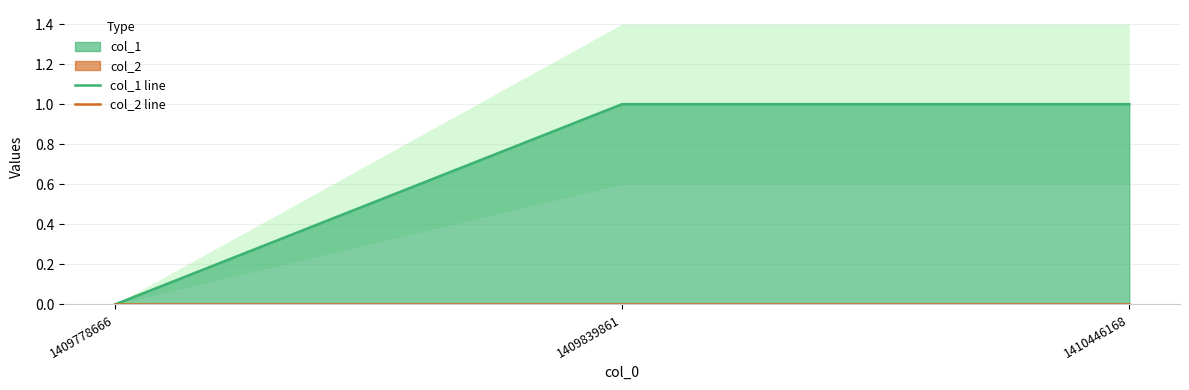

Which series has the largest range (max minus min)?

col_1 line